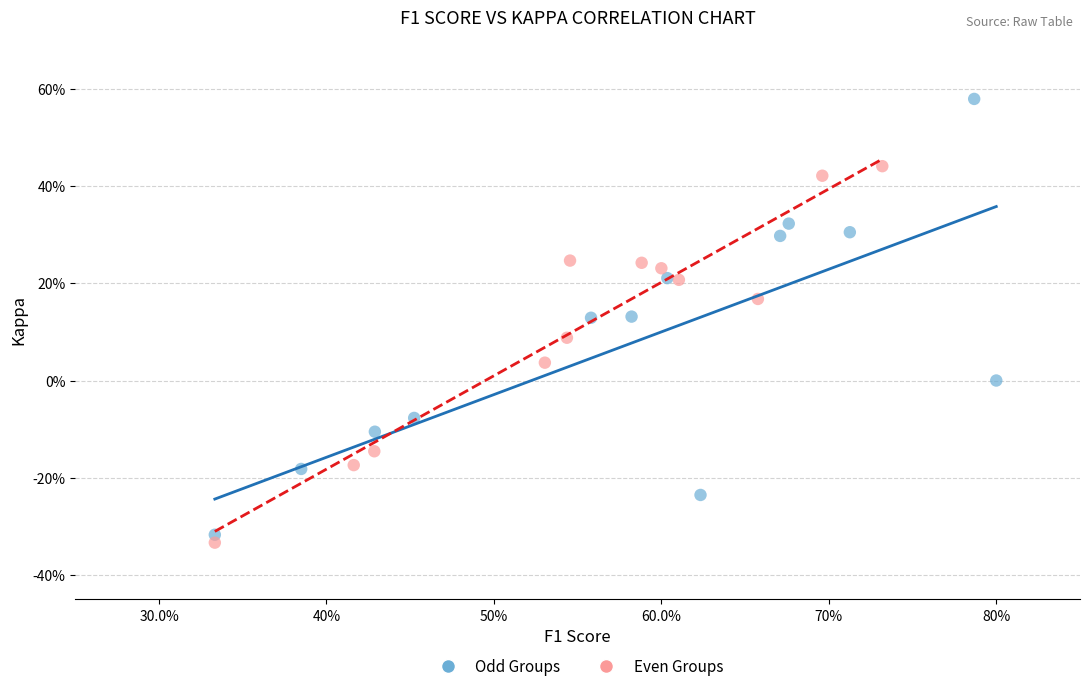

Which series contains the highest Y value?

Odd Groups